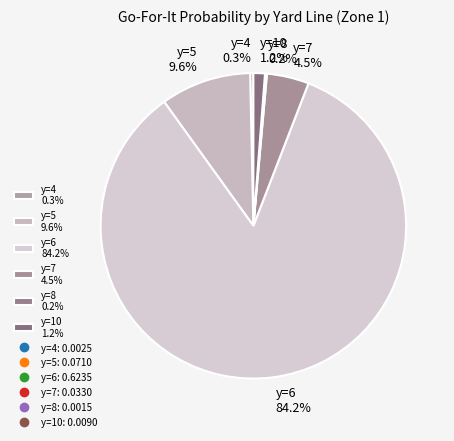

Is there a majority slice in this chart?

Yes